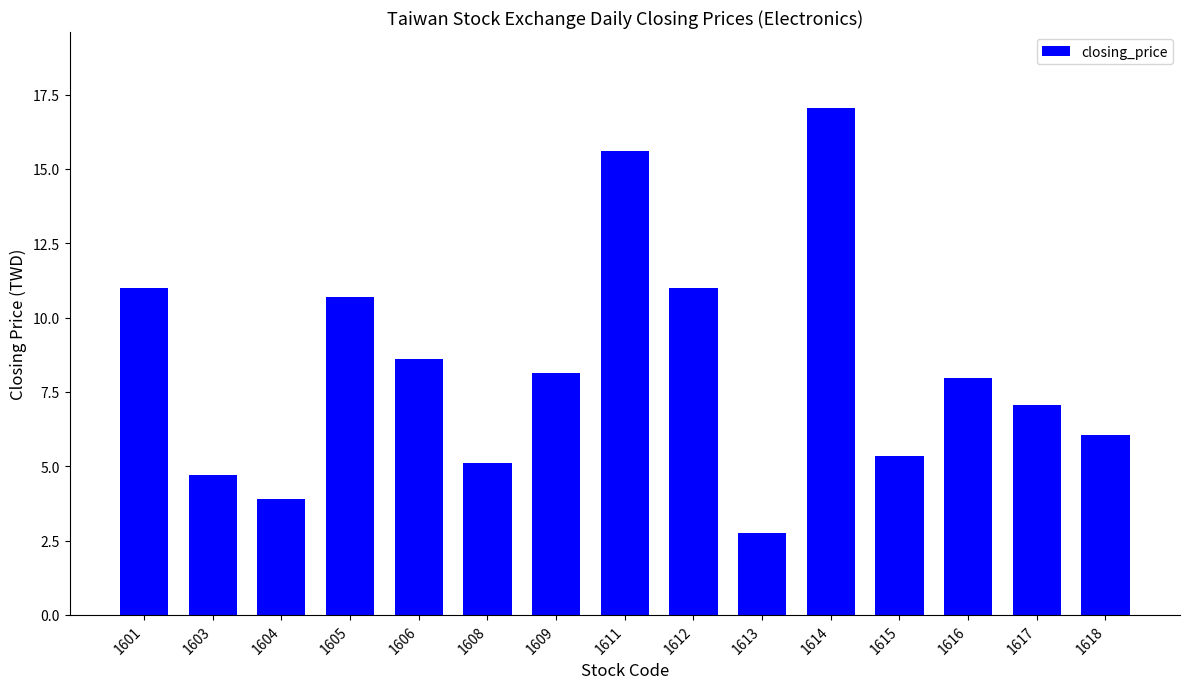

True or false: the data shows 2.2 at 1603.

False